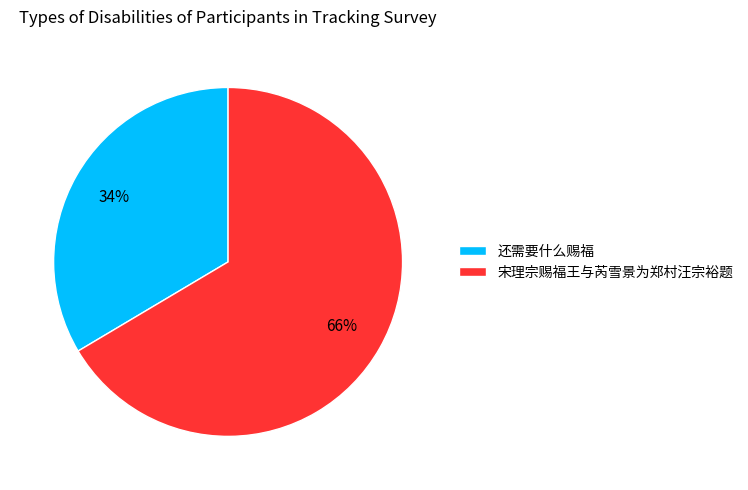

Rank the categories by value from lowest to highest.

还需要什么赐福, 宋理宗赐福王与芮雪景为郑村汪宗裕题